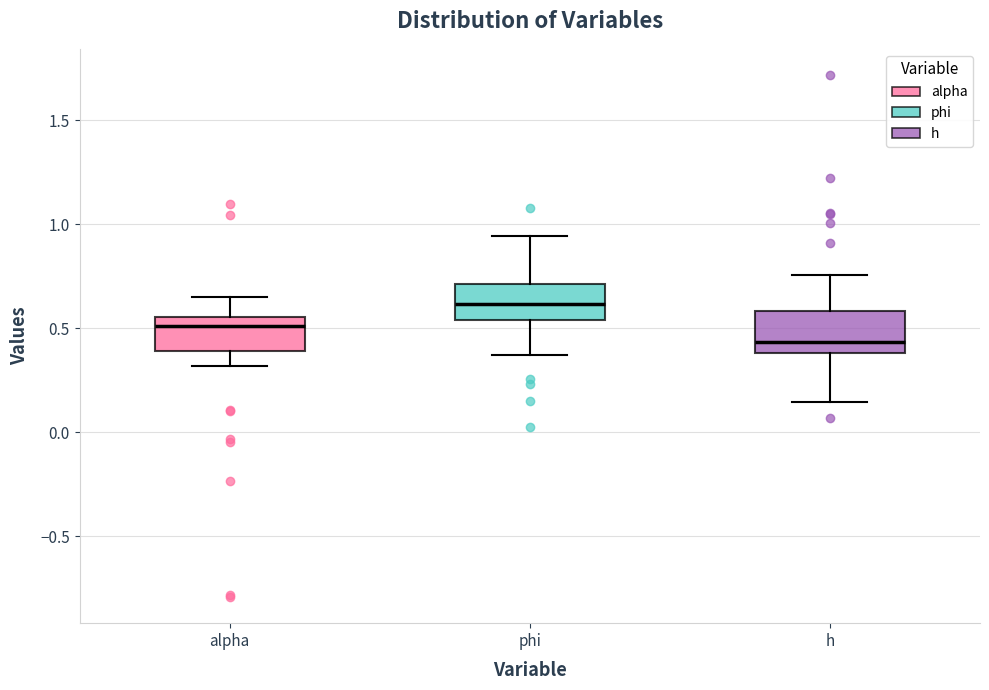

Where does the lower whisker of the box for phi end on the y-axis? The values are not printed on the chart, so give them approximately, as read against the axis.

0.35